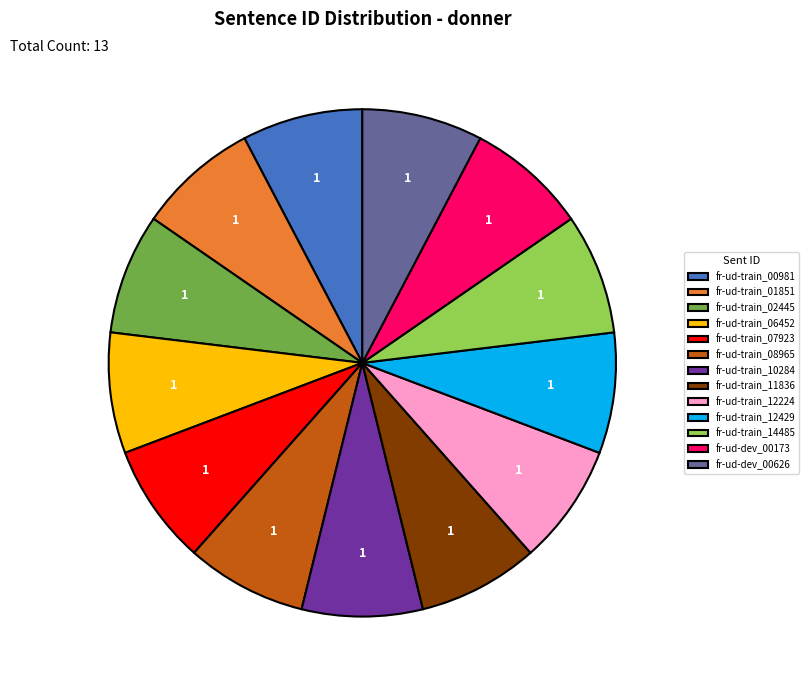

Is there a majority slice in this chart?

No